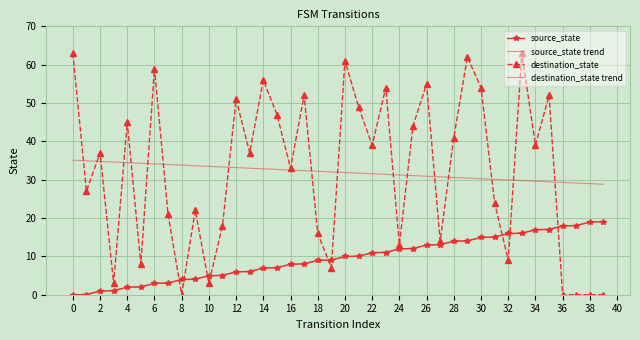

What are all the series names shown in the legend?

source_state, source_state trend, destination_state, destination_state trend